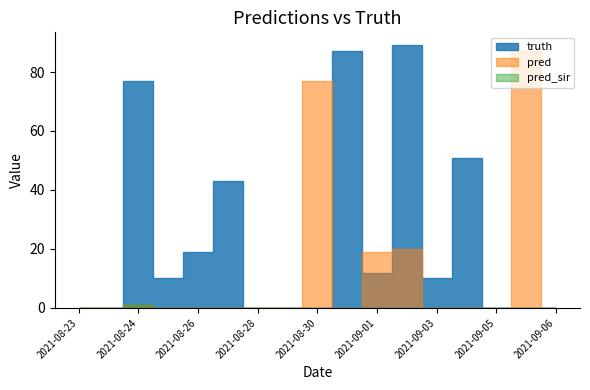

Reading right to left, list all the values displayed in this chart.

truth: 2021-09-06=0	2021-09-06=0	2021-09-05=0	2021-09-04=51	2021-09-03=10	2021-09-02=89	2021-09-01=12	2021-08-31=87	2021-08-30=0	2021-08-29=0	2021-08-28=0	2021-08-27=43	2021-08-26=19	2021-08-25=10	2021-08-24=77	2021-08-23=0	2021-08-23=0
pred: 2021-09-06=0	2021-09-06=87	2021-09-05=0	2021-09-04=0	2021-09-03=0	2021-09-02=20	2021-09-01=19	2021-08-31=0	2021-08-30=77	2021-08-29=0	2021-08-28=0	2021-08-27=0	2021-08-26=0	2021-08-25=0	2021-08-24=1	2021-08-23=0	2021-08-23=0
pred_sir: 2021-09-06=0	2021-09-06=0	2021-09-05=0	2021-09-04=0	2021-09-03=0	2021-09-02=0	2021-09-01=0	2021-08-31=0	2021-08-30=0	2021-08-29=0	2021-08-28=0	2021-08-27=0	2021-08-26=0	2021-08-25=0	2021-08-24=1	2021-08-23=0	2021-08-23=0